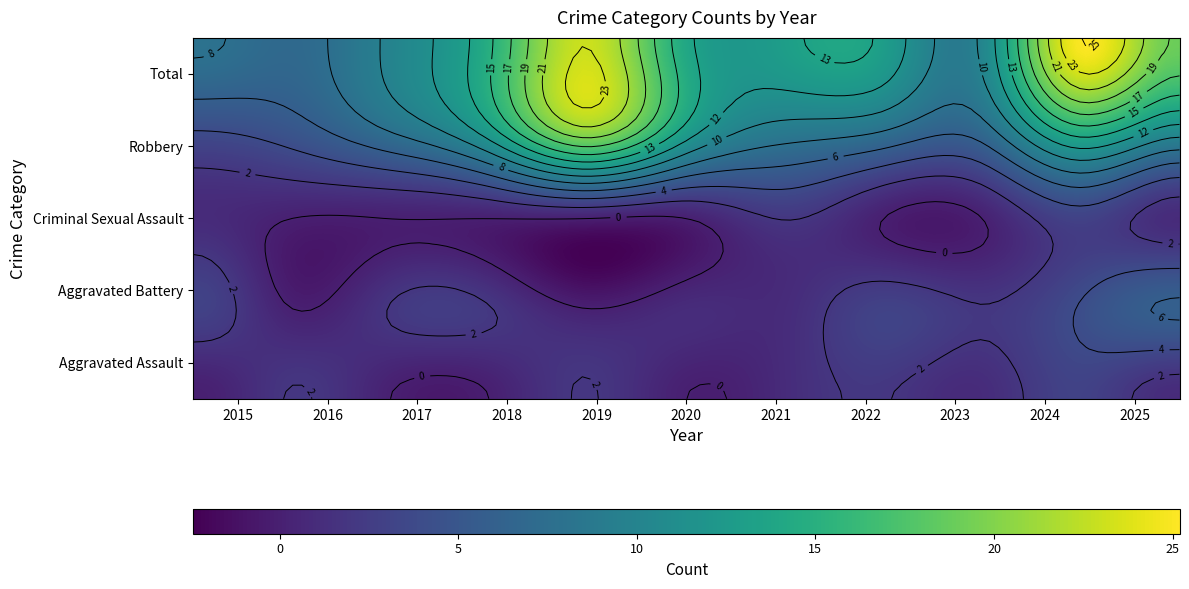

Count the Aggravated Assault values in the range 0 to 2.

10